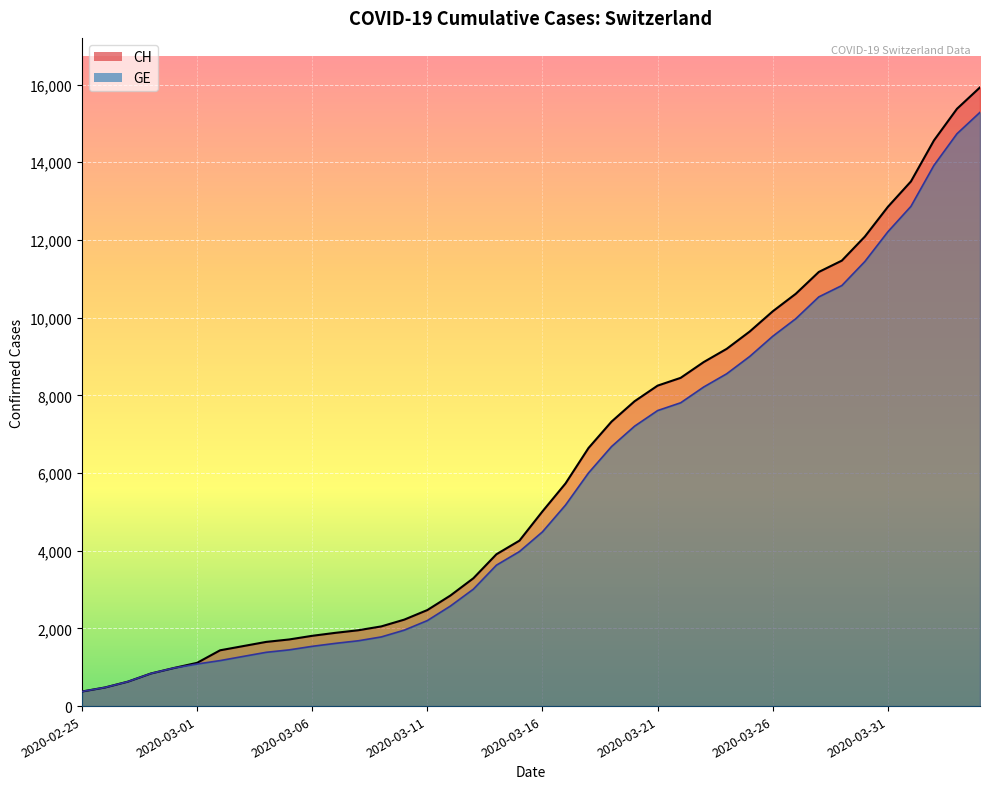

What is the average value of the GE series?

5641